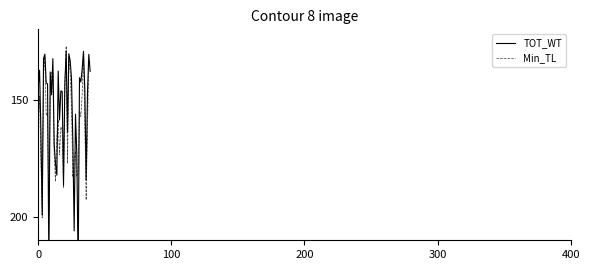

How many lines are shown in the chart?

2